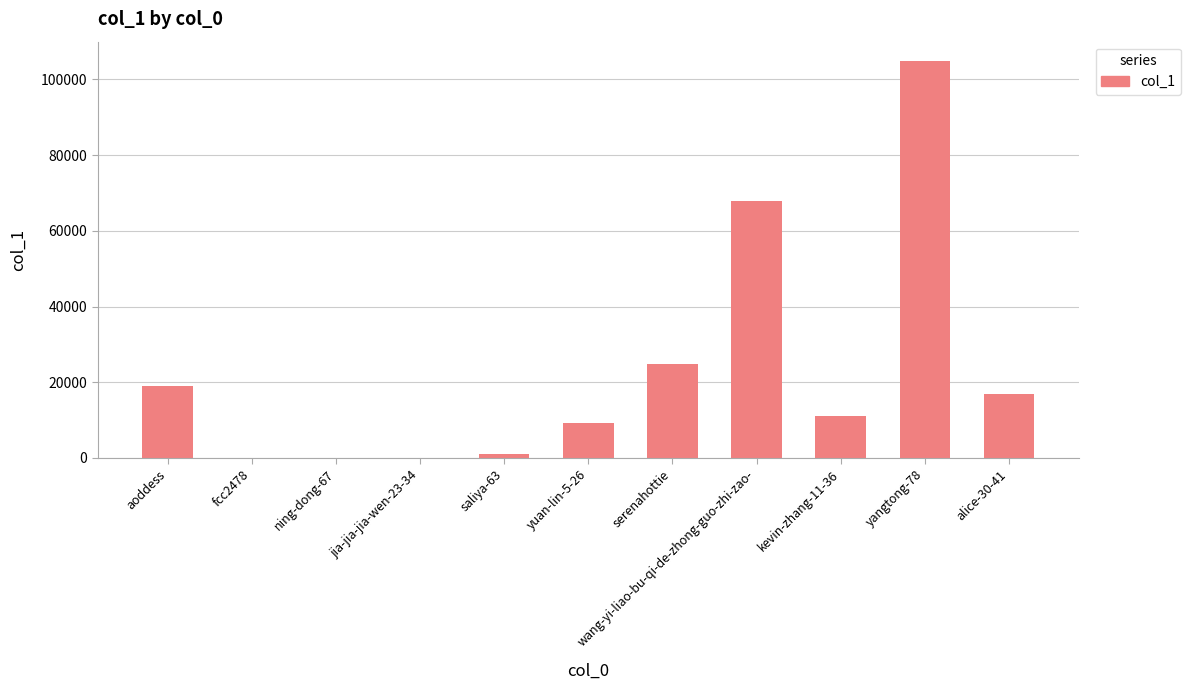

Which label corresponds to the largest value in the chart?

yangtong-78